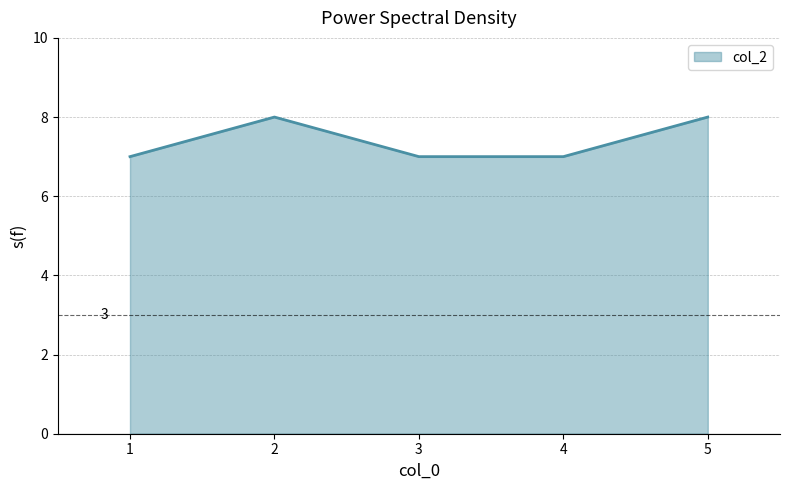

What is the difference between the values at 2 and 4?

1